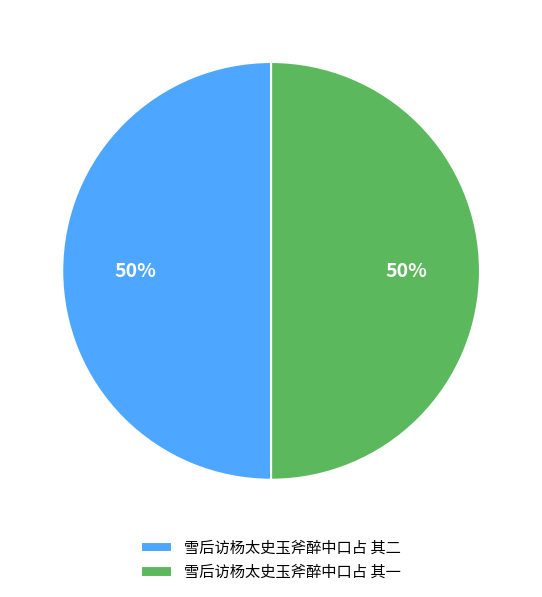

The 雪后访杨太史玉斧醉中口占 其二 slice represents 37% of the pie. True or false?

False